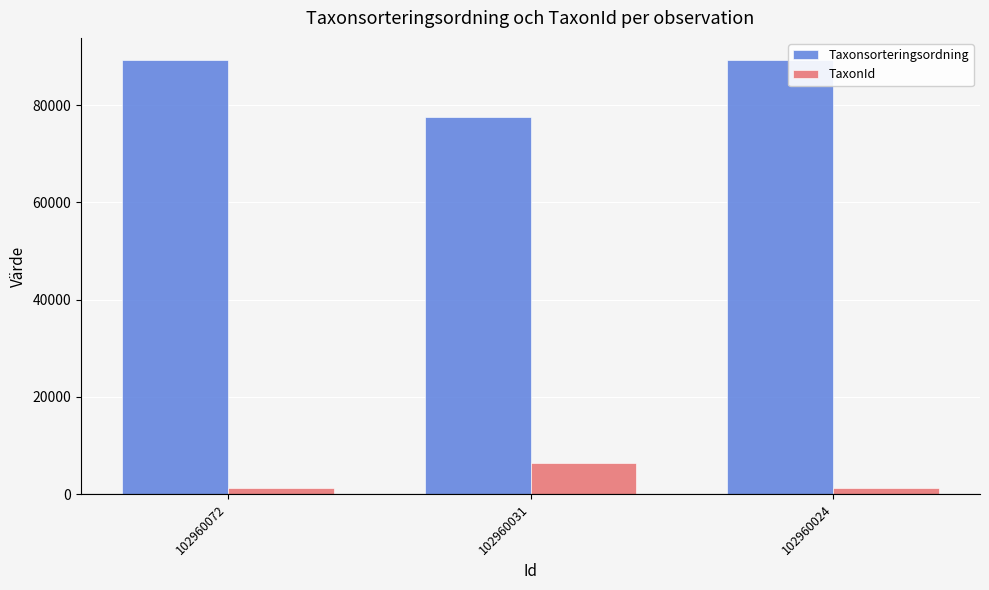

Which category has the lowest value in the Taxonsorteringsordning series?

102960031